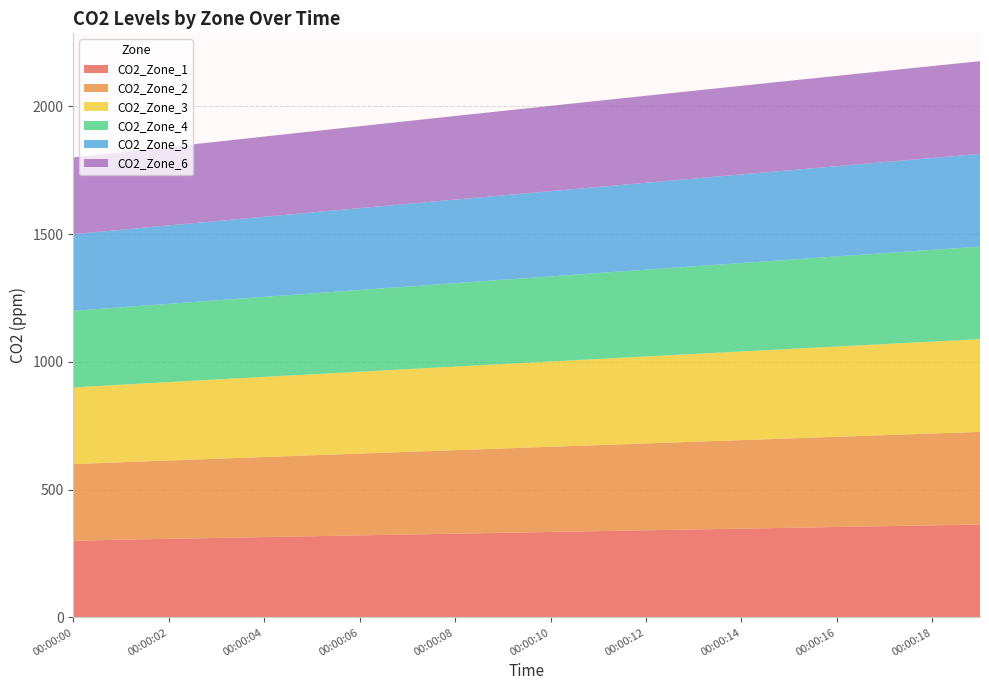

Reading left to right, extract all data points from this chart.

CO2_Zone_1: 00:00:00=300.0	00:00:01=304.4	00:00:02=307.8	00:00:03=311.2	00:00:04=314.6	00:00:05=318.0	00:00:06=321.3	00:00:07=324.7	00:00:08=328.0	00:00:09=331.3	00:00:10=334.6	00:00:11=337.9	00:00:12=341.2	00:00:13=344.4	00:00:14=347.7	00:00:15=350.9	00:00:16=354.2	00:00:17=357.4	00:00:18=360.6	00:00:19=363.8
CO2_Zone_2: 00:00:00=300.0	00:00:01=303.1	00:00:02=306.5	00:00:03=309.9	00:00:04=313.3	00:00:05=316.7	00:00:06=320.1	00:00:07=323.4	00:00:08=326.7	00:00:09=330.0	00:00:10=333.3	00:00:11=336.6	00:00:12=339.9	00:00:13=343.2	00:00:14=346.4	00:00:15=349.7	00:00:16=352.9	00:00:17=356.1	00:00:18=359.3	00:00:19=362.5
CO2_Zone_3: 00:00:00=300.0	00:00:01=303.4	00:00:02=306.9	00:00:03=310.3	00:00:04=313.6	00:00:05=317.0	00:00:06=320.4	00:00:07=323.7	00:00:08=327.0	00:00:09=330.4	00:00:10=333.7	00:00:11=337.0	00:00:12=340.2	00:00:13=343.5	00:00:14=346.7	00:00:15=350.0	00:00:16=353.2	00:00:17=356.4	00:00:18=359.6	00:00:19=362.8
CO2_Zone_4: 00:00:00=300.0	00:00:01=302.8	00:00:02=306.2	00:00:03=309.6	00:00:04=313.0	00:00:05=316.4	00:00:06=319.7	00:00:07=323.1	00:00:08=326.4	00:00:09=329.7	00:00:10=333.0	00:00:11=336.3	00:00:12=339.6	00:00:13=342.9	00:00:14=346.1	00:00:15=349.4	00:00:16=352.6	00:00:17=355.8	00:00:18=359.0	00:00:19=362.2
CO2_Zone_5: 00:00:00=300.0	00:00:01=303.2	00:00:02=306.6	00:00:03=310.0	00:00:04=313.4	00:00:05=316.8	00:00:06=320.1	00:00:07=323.5	00:00:08=326.8	00:00:09=330.1	00:00:10=333.4	00:00:11=336.7	00:00:12=340.0	00:00:13=343.3	00:00:14=346.5	00:00:15=349.8	00:00:16=353.0	00:00:17=356.2	00:00:18=359.4	00:00:19=362.6
CO2_Zone_6: 00:00:00=300.0	00:00:01=303.5	00:00:02=307.0	00:00:03=310.4	00:00:04=313.7	00:00:05=317.1	00:00:06=320.5	00:00:07=323.8	00:00:08=327.1	00:00:09=330.5	00:00:10=333.8	00:00:11=337.1	00:00:12=340.3	00:00:13=343.6	00:00:14=346.8	00:00:15=350.1	00:00:16=353.3	00:00:17=356.5	00:00:18=359.7	00:00:19=362.9